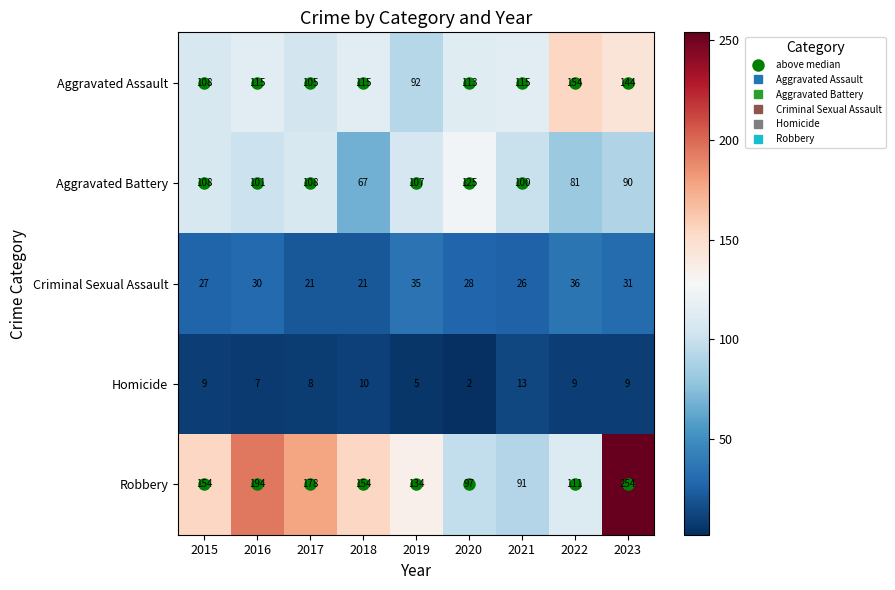

At which category is the sum across all series the highest?

2023